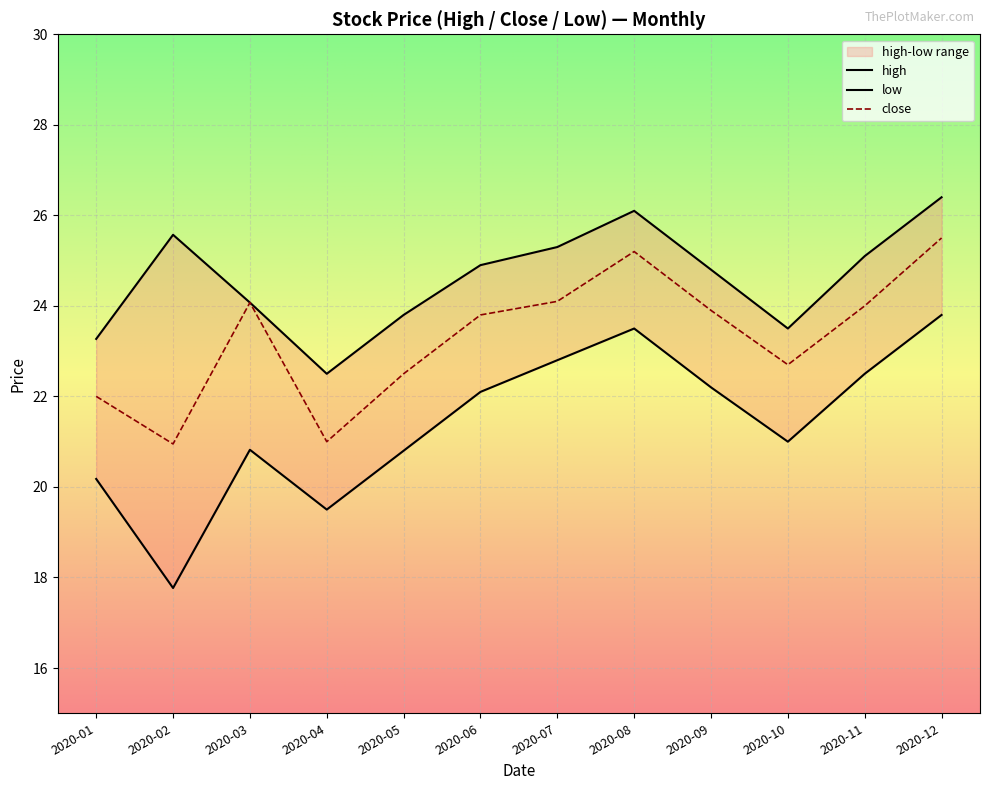

How many values in the low series are below 22?

6